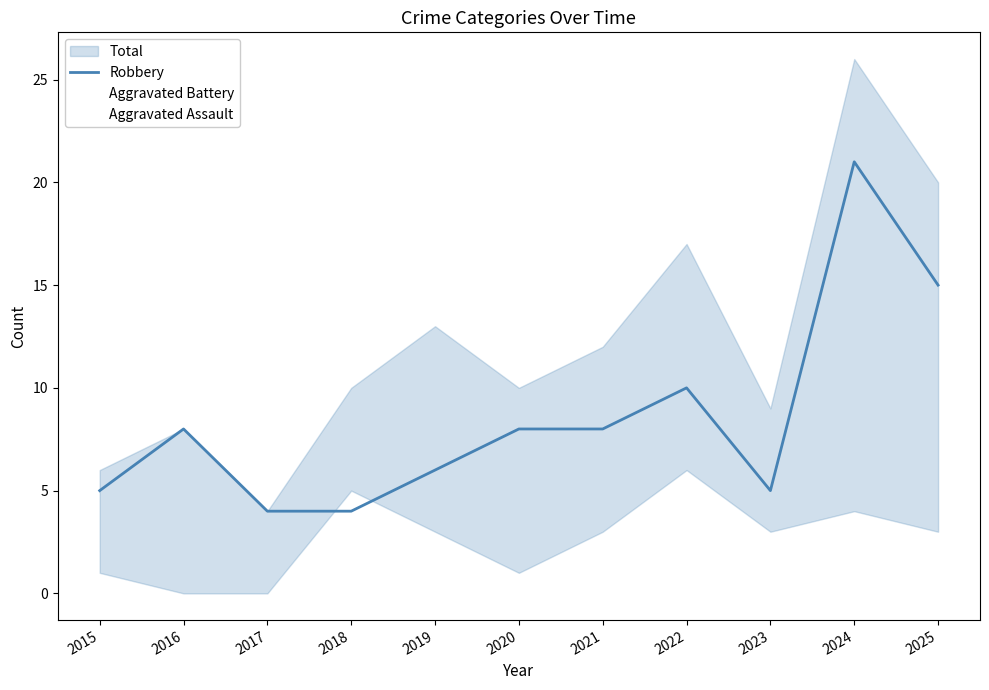

Reading left to right, extract all data points from this chart.

Robbery: 2015=5	2016=8	2017=4	2018=4	2019=6	2020=8	2021=8	2022=10	2023=5	2024=21	2025=15
Aggravated Battery: 2015=1	2016=0	2017=0	2018=5	2019=3	2020=1	2021=3	2022=6	2023=3	2024=4	2025=3
Aggravated Assault: 2015=0	2016=0	2017=0	2018=1	2019=3	2020=1	2021=1	2022=0	2023=1	2024=1	2025=2